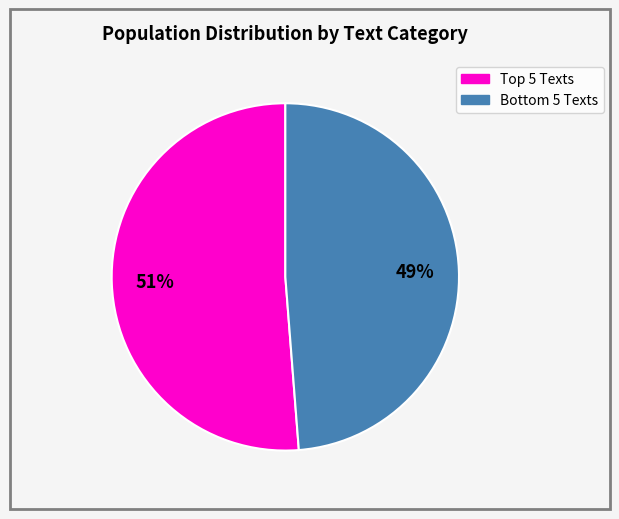

To the nearest percent, what is the average slice percentage?

50%